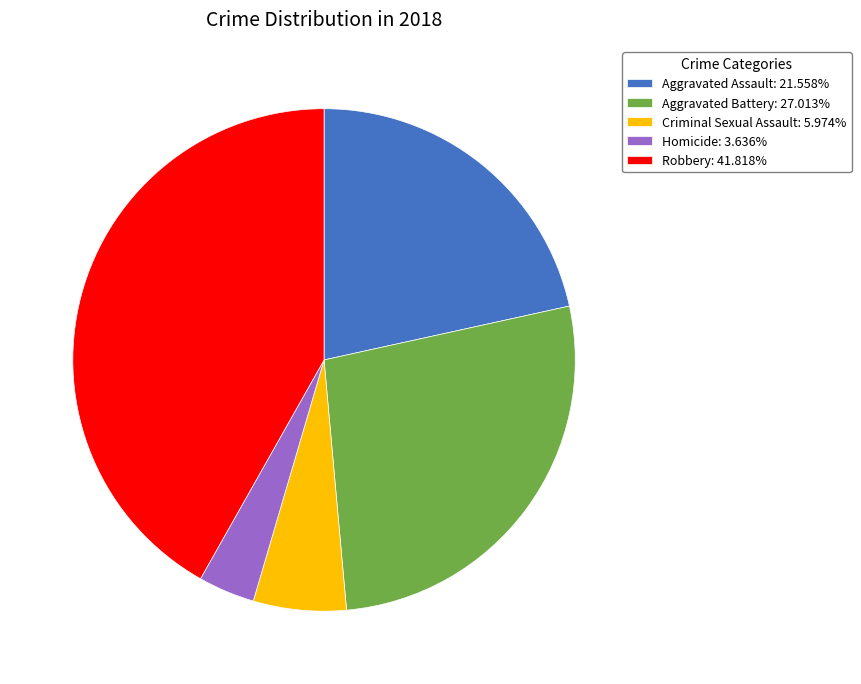

Rank the categories by value from highest to lowest.

Robbery, Aggravated Battery, Aggravated Assault, Criminal Sexual Assault, Homicide